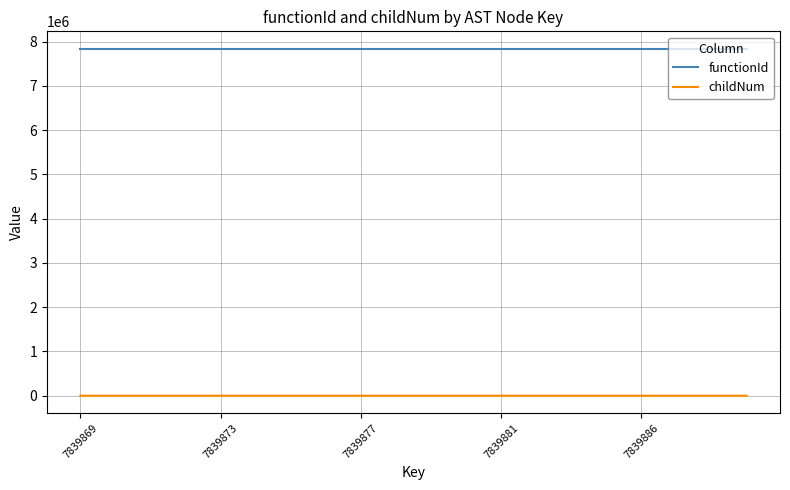

Which series has the widest spread of values?

childNum